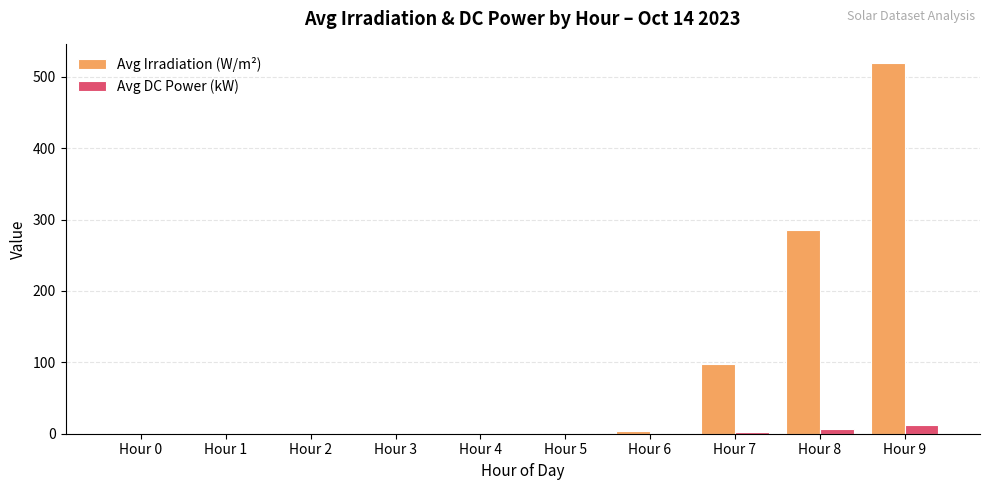

How many groups of bars are there?

10